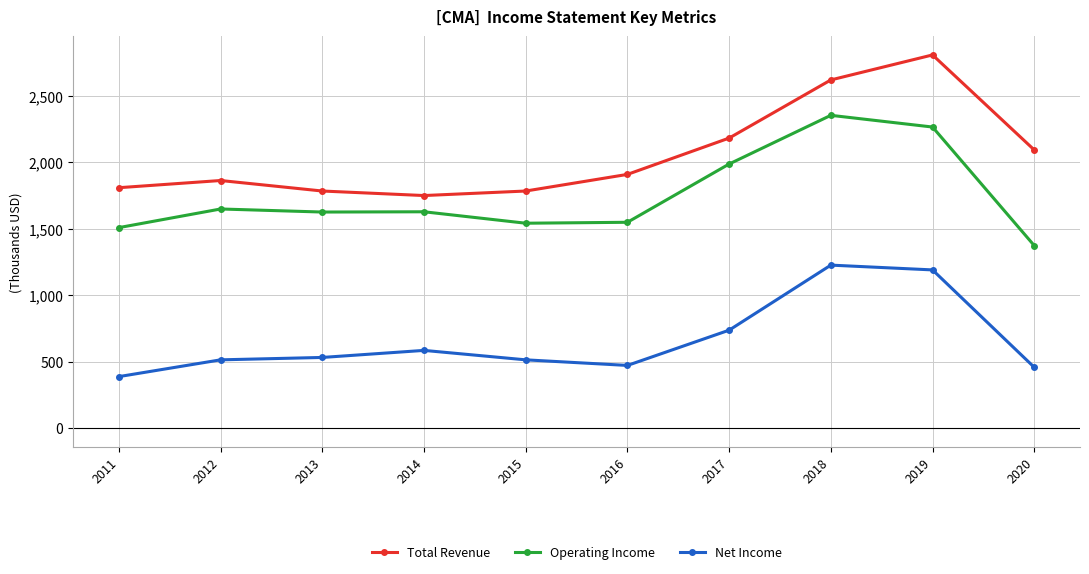

Does the chart have visible grid lines?

Yes